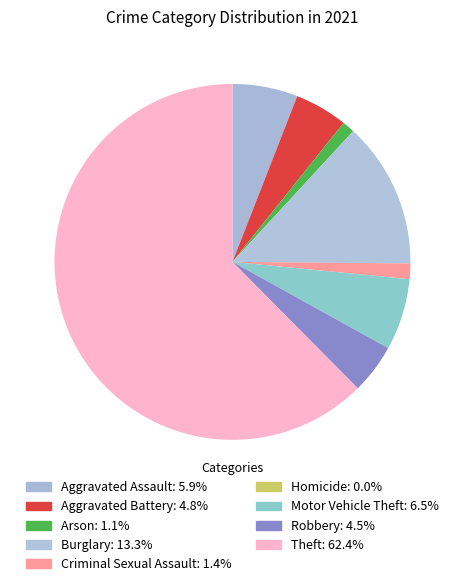

Count the number of slices in the pie.

9